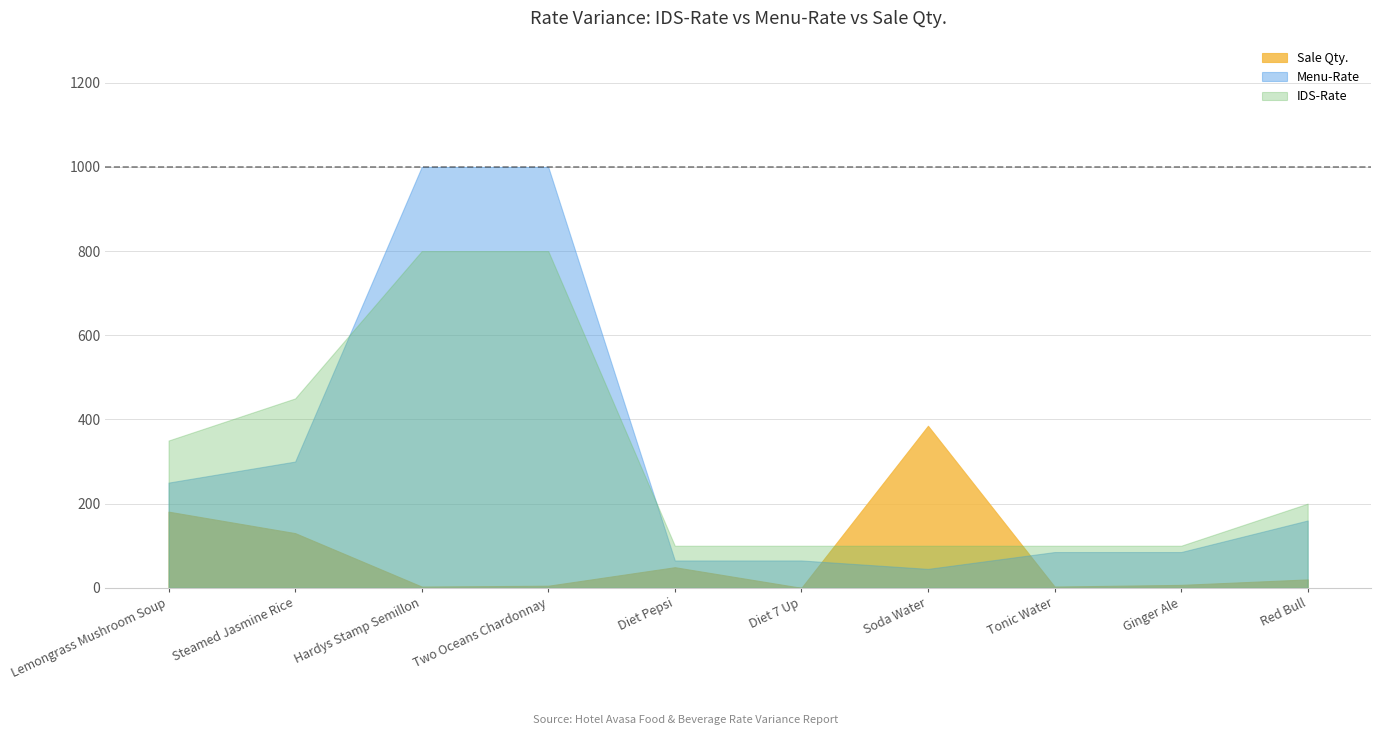

How many lines are shown in the chart?

3